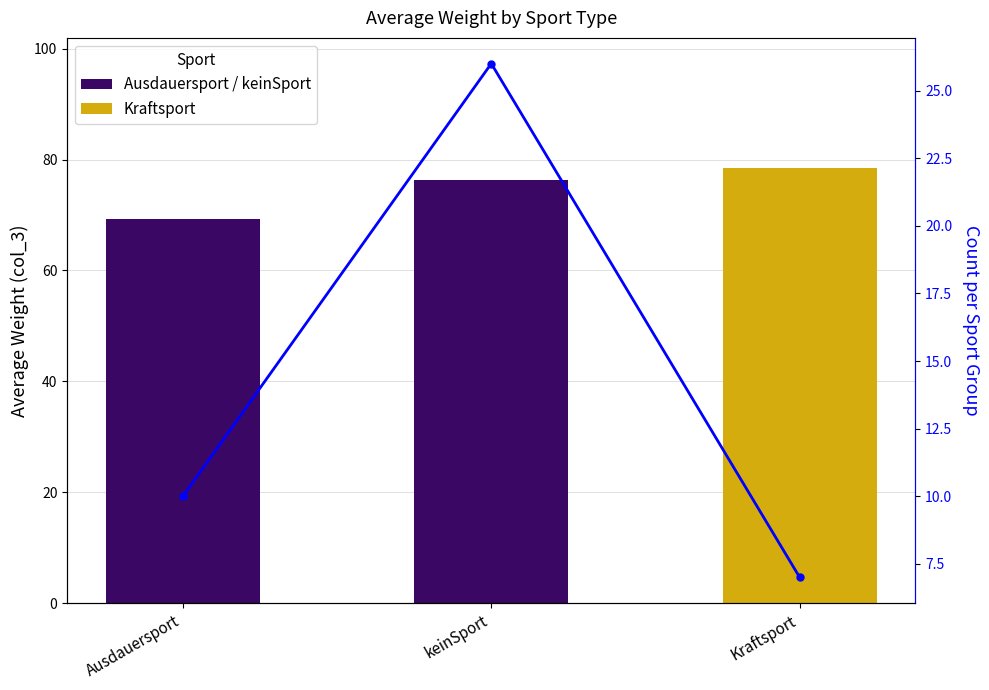

Which series has the widest spread of values?

Count